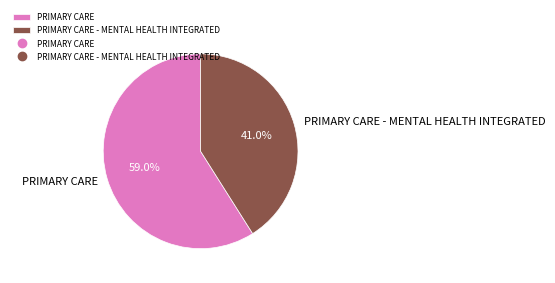

How many segments does this pie chart have?

2